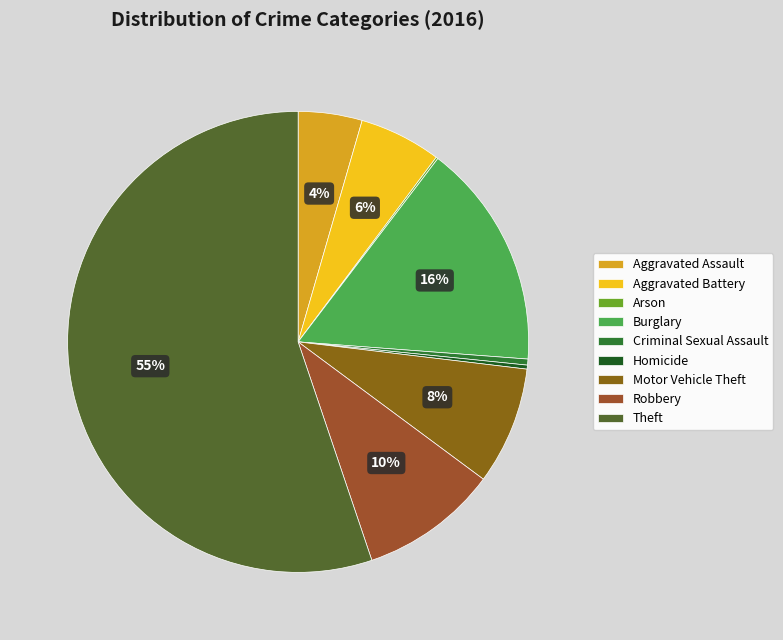

To the nearest percent, what is the difference between the Arson and Theft slice percentages?

55%